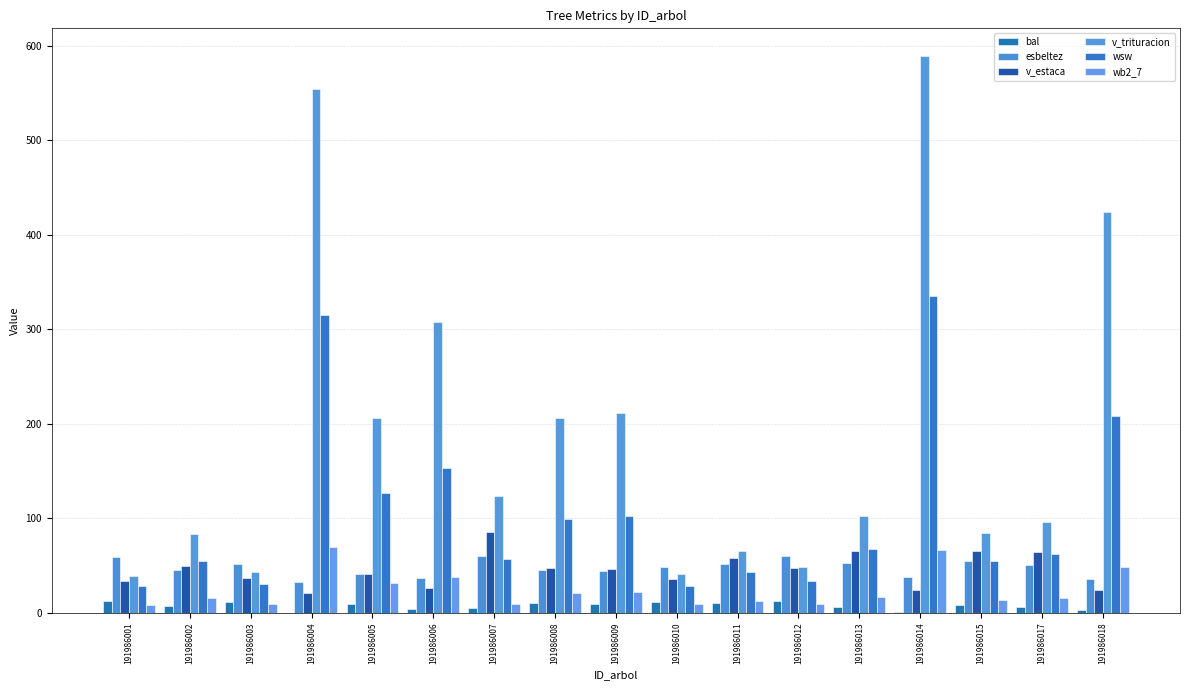

Which category has the highest value in the wsw series?

191986014